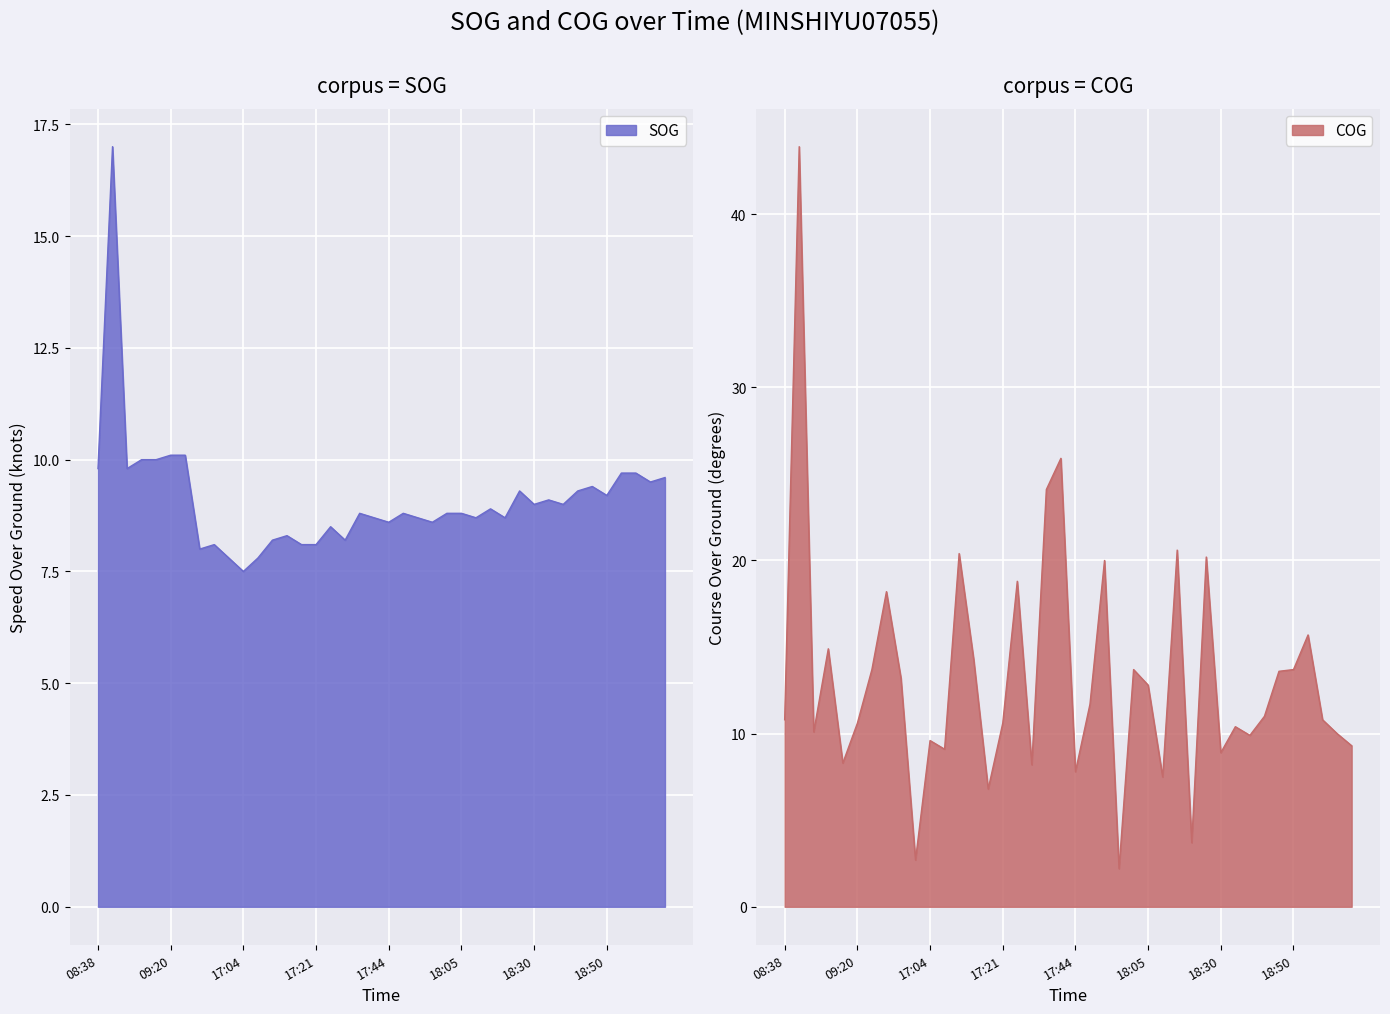

Rank the series by their maximum value, from highest to lowest.

COG, SOG